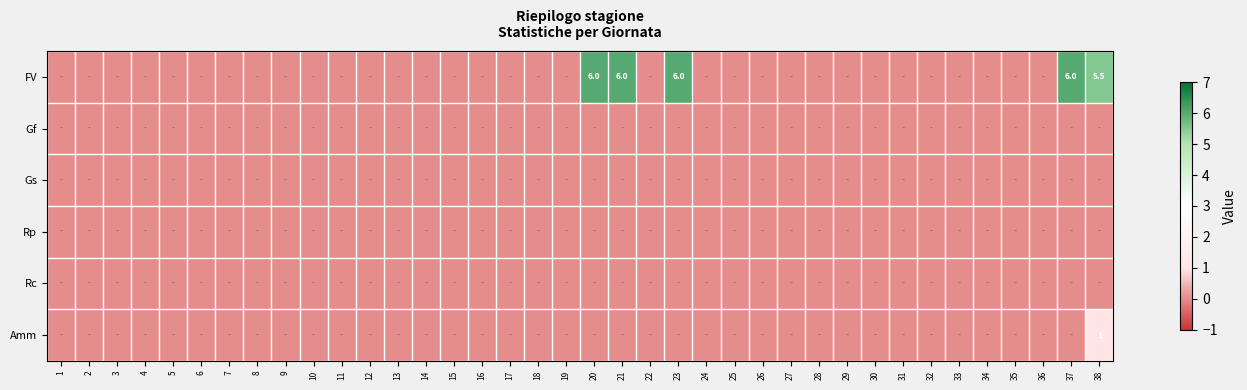

At how many categories does at least one series exceed 1?

5